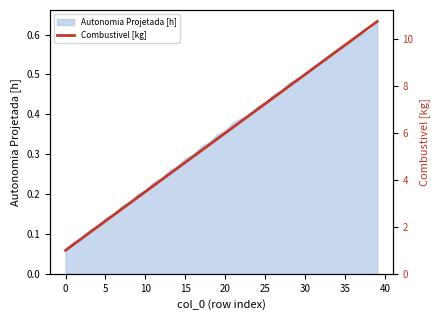

What is the sum of all values?

235.0